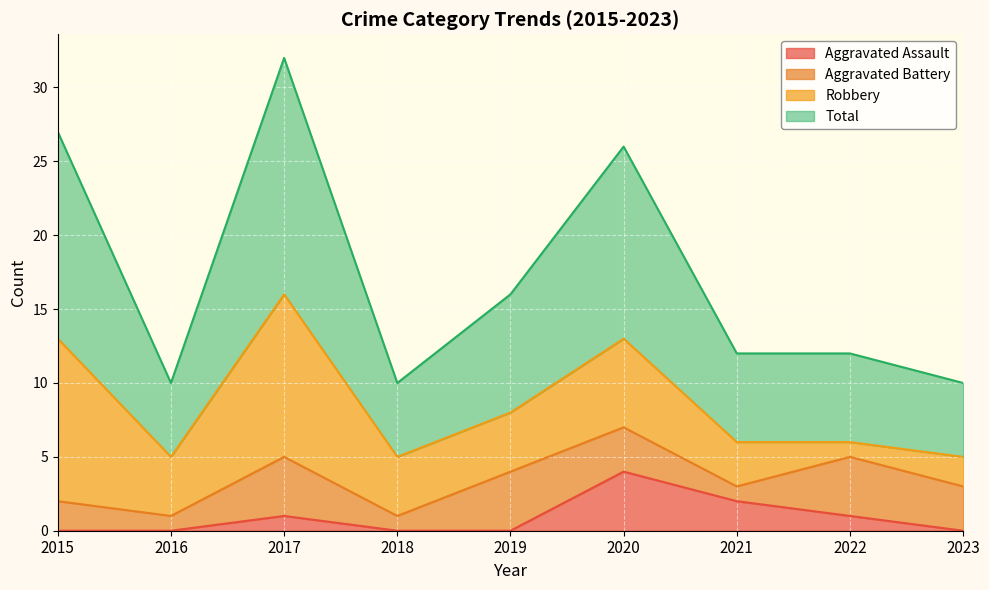

What is the difference between the highest and lowest values at 2015?

27